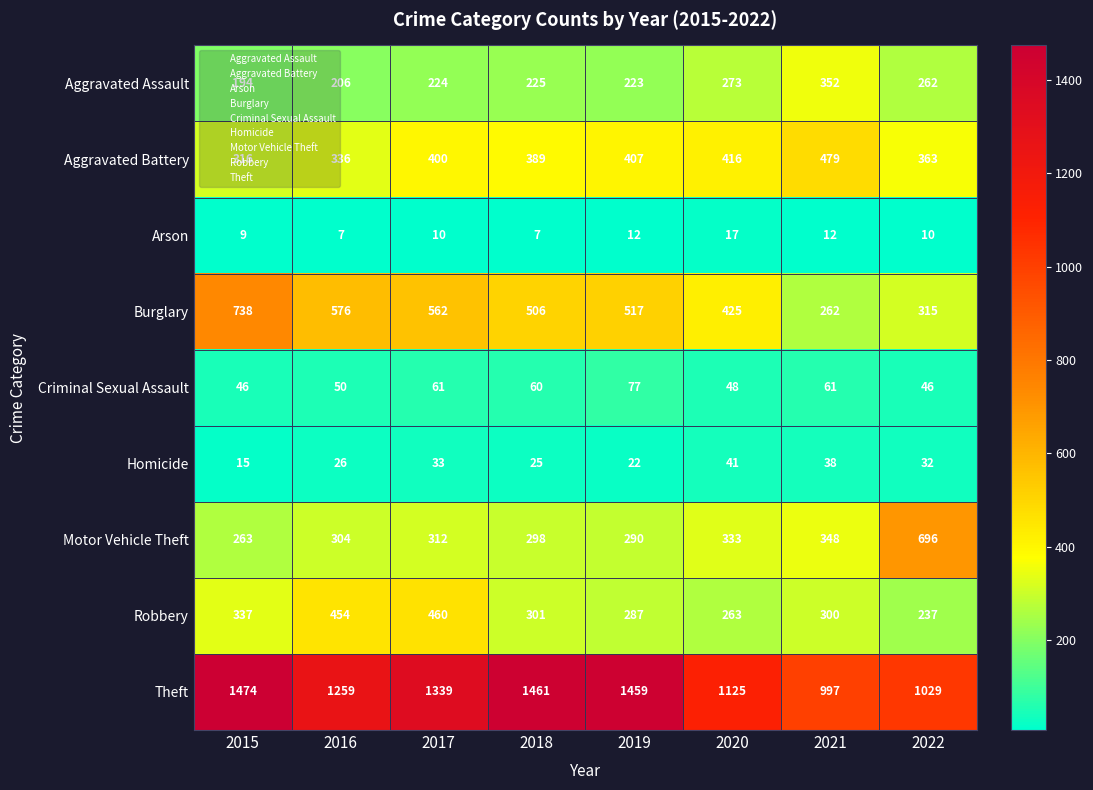

Which series has the widest spread of values?

Theft